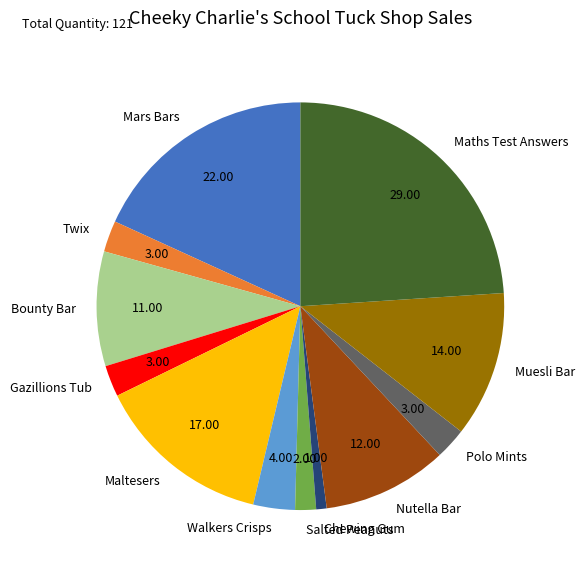

Is the sum of Maltesers and Mars Bars greater than half?

No